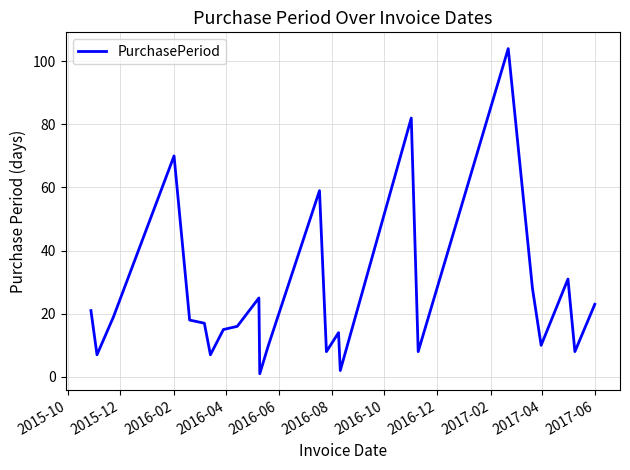

How many values are below 17?

12